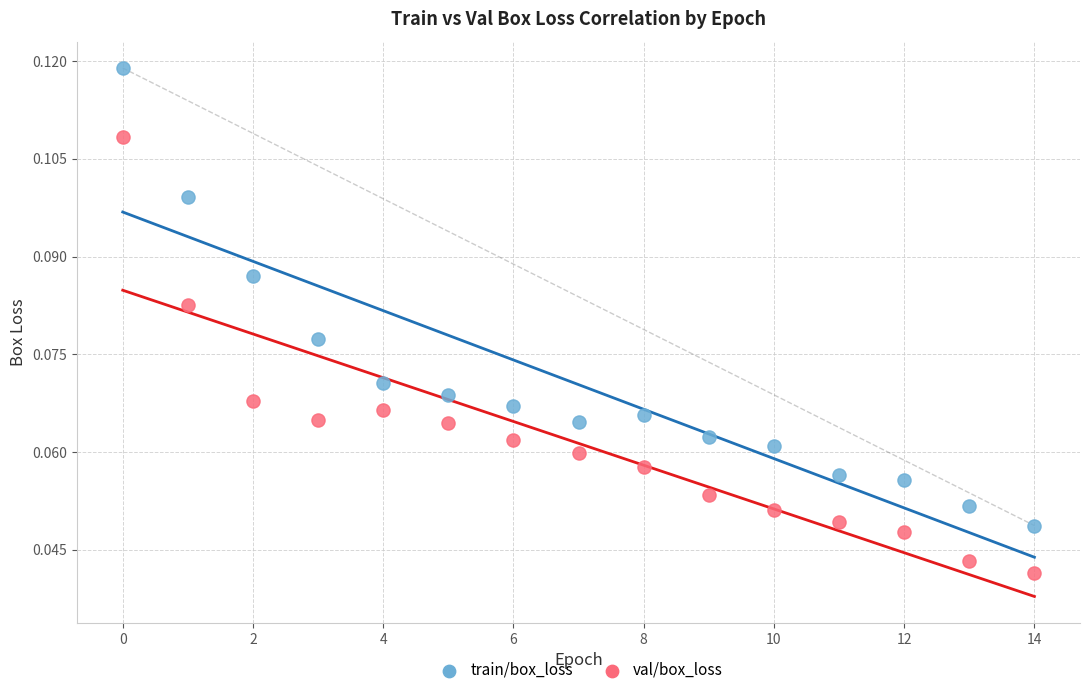

What are all the series names shown in the legend?

train/box_loss, val/box_loss